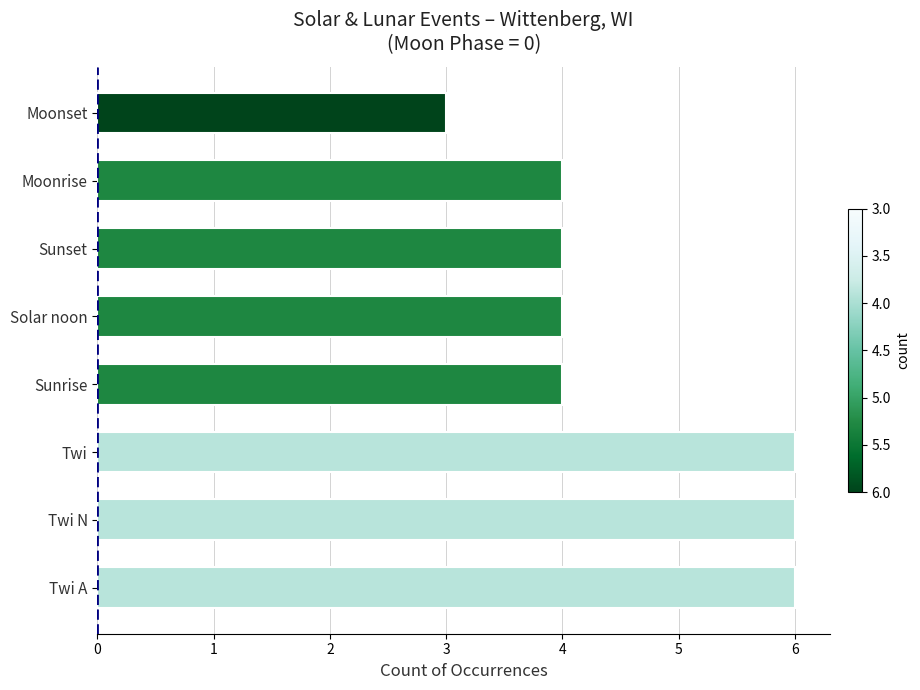

What value does the data have at Moonrise?

4